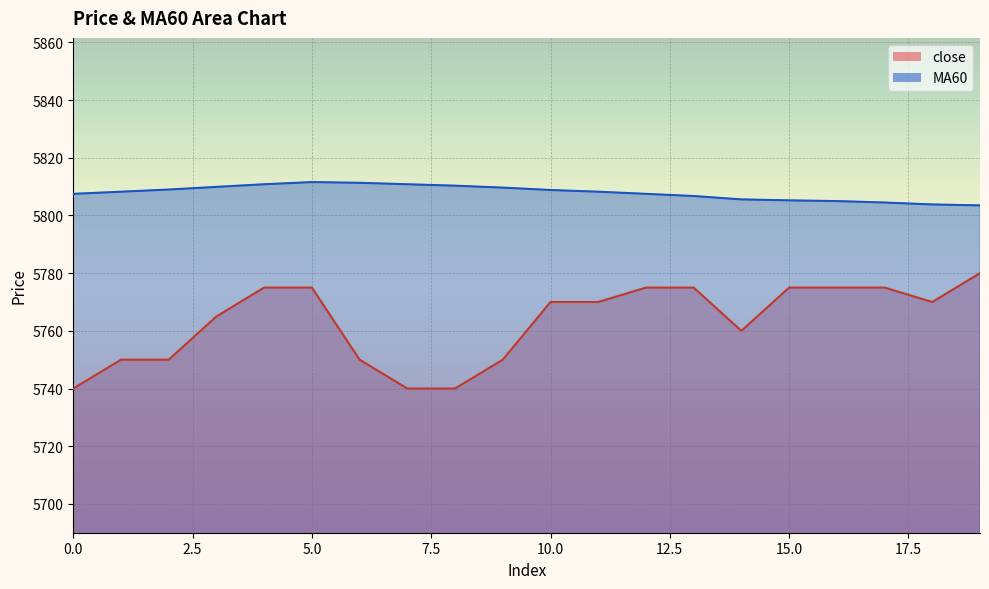

At which label does MA60 first exceed 5808?

1